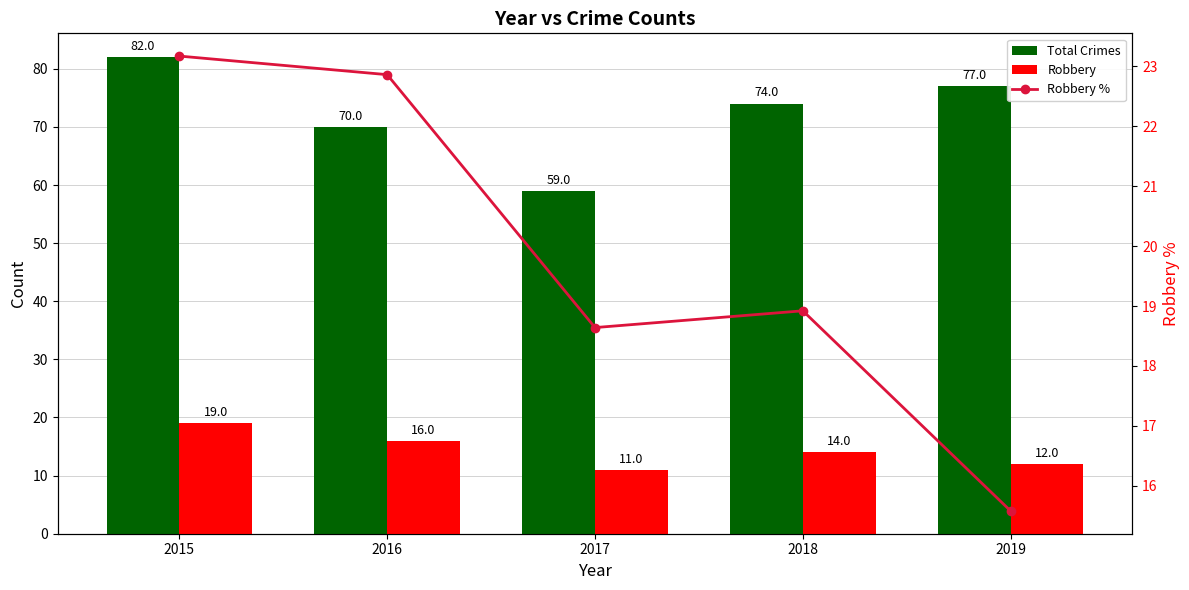

Which series has the largest total across all categories?

Total Crimes